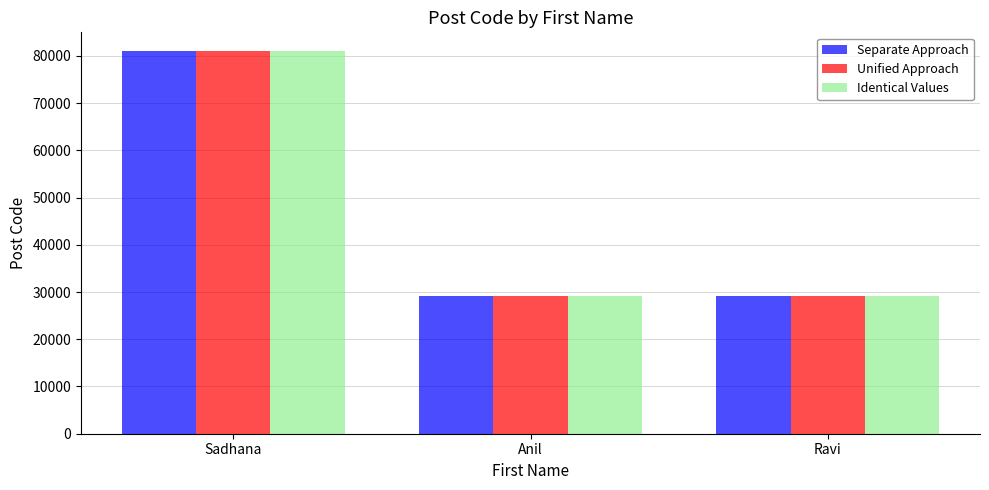

Are the bars horizontal?

No